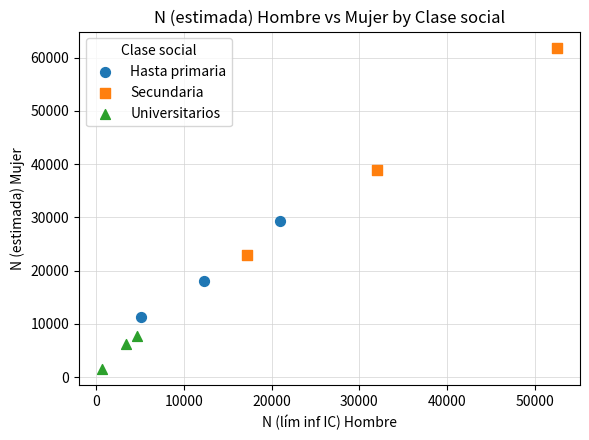

Which series reaches the maximum Y coordinate?

Secundaria